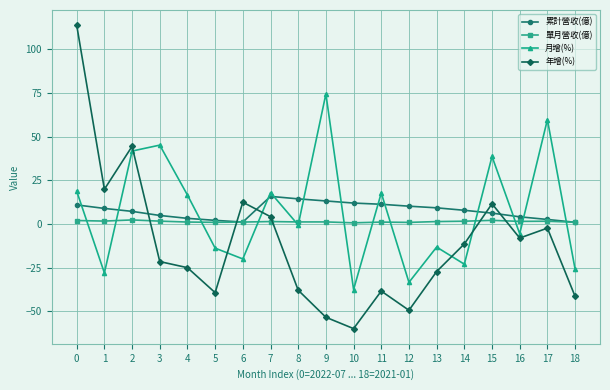

Where do 年增(%) and 累計營收(億) first cross each other?

2 and 3